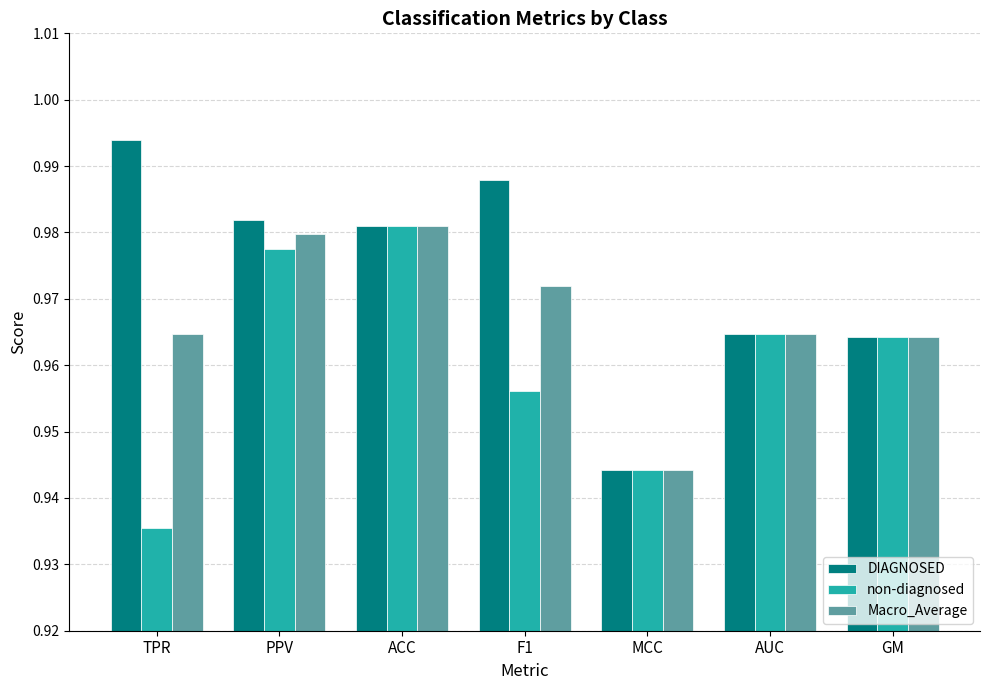

Which label corresponds to the largest value in the chart?

TPR